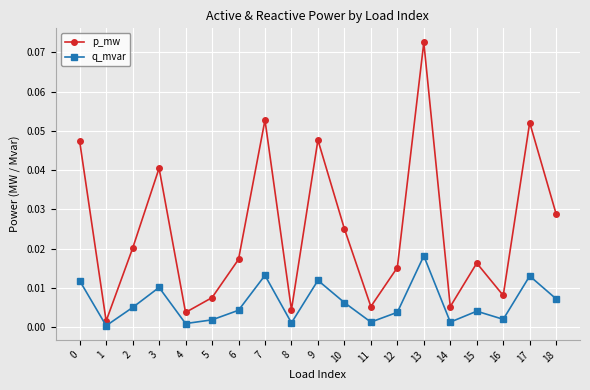

How many series are shown in this chart?

2